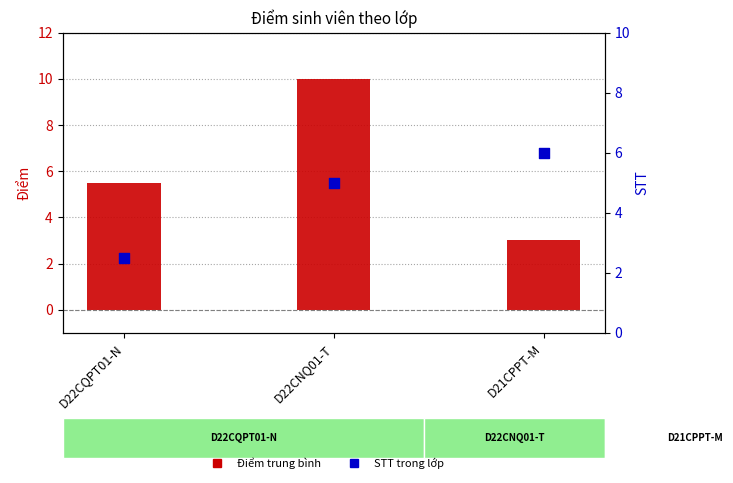

At how many categories does at least one series exceed 7?

1